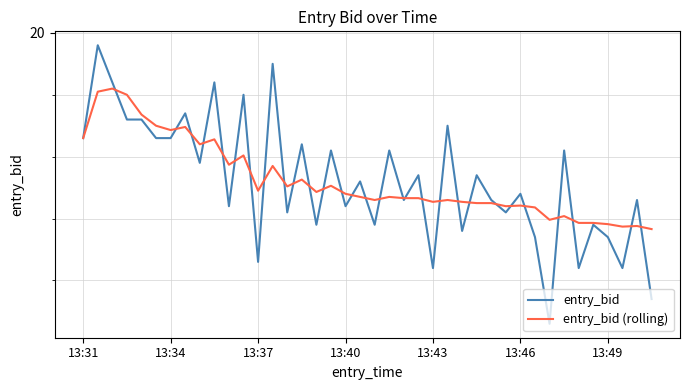

How many interior local valleys does the entry_bid (rolling) series have?

11